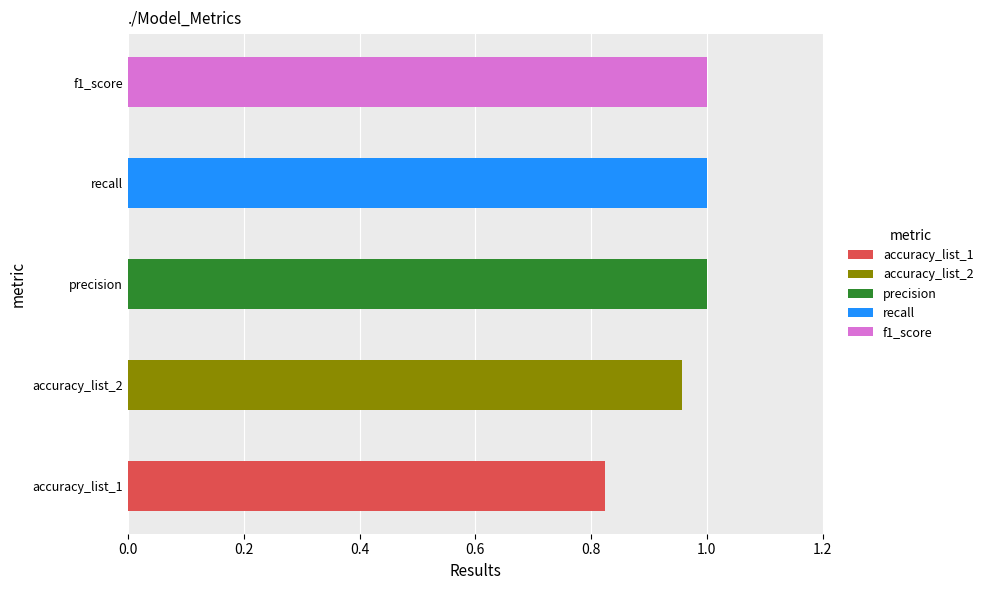

What is the maximum value shown in the chart?

1.0